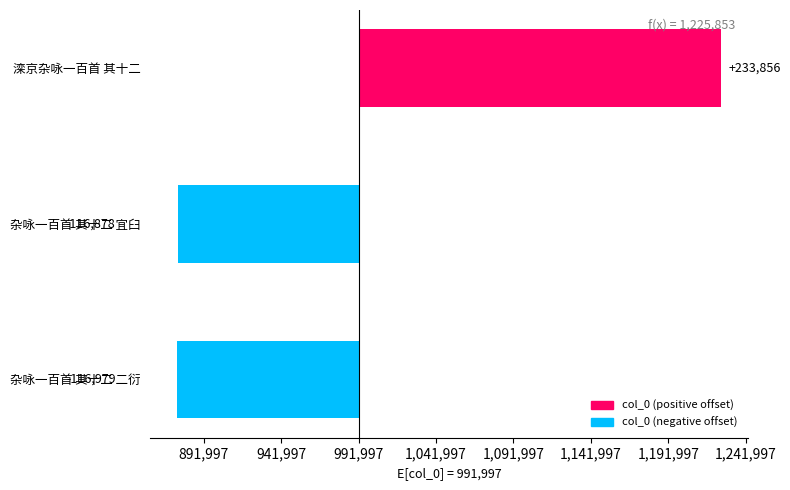

Does the chart contain any negative values?

Yes